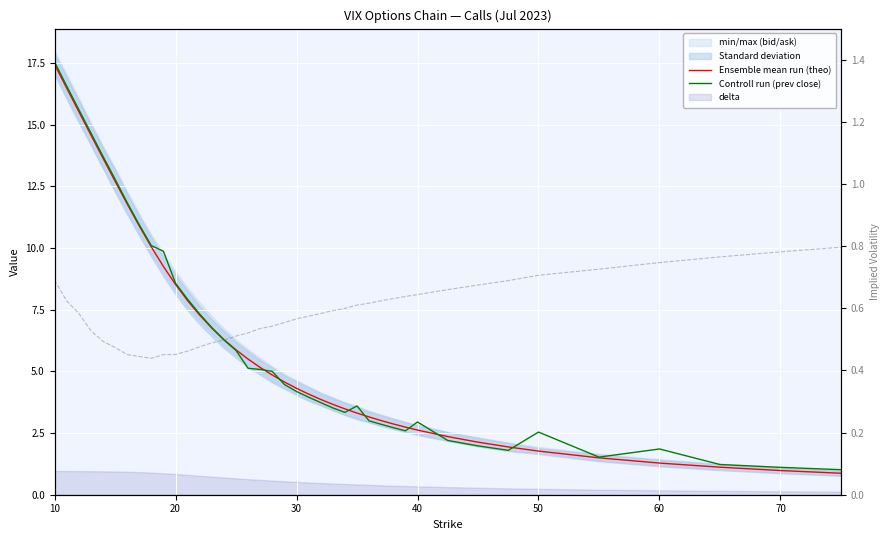

Reading left to right, extract all data points from this chart.

Ensemble mean run (theo): 17.5	16.5	15.5	14.6	13.6	12.7	11.8	10.9	10.0	9.3	8.5	7.9	7.3	6.8	6.3	5.9	5.5	5.2	4.9	4.6	4.3	4.1	3.9	3.7	3.5	3.3	3.2	3.0	2.9	2.7	2.6	2.4	2.1	1.9	1.8	1.5	1.3	1.1	1.0	0.9
Controll run (prev close): 17.6	16.6	15.6	14.7	13.7	12.8	11.8	10.9	10.1	9.9	8.6	7.9	7.3	6.8	6.3	5.8	5.1	5.1	5.0	4.5	4.2	4.0	3.7	3.5	3.3	3.6	3.0	2.9	2.7	2.6	3.0	2.2	2.0	1.8	2.5	1.5	1.9	1.2	1.1	1.0
IV: 0.7	0.6	0.6	0.5	0.5	0.5	0.5	0.4	0.4	0.5	0.5	0.5	0.5	0.5	0.5	0.5	0.5	0.5	0.5	0.6	0.6	0.6	0.6	0.6	0.6	0.6	0.6	0.6	0.6	0.6	0.6	0.7	0.7	0.7	0.7	0.7	0.7	0.8	0.8	0.8